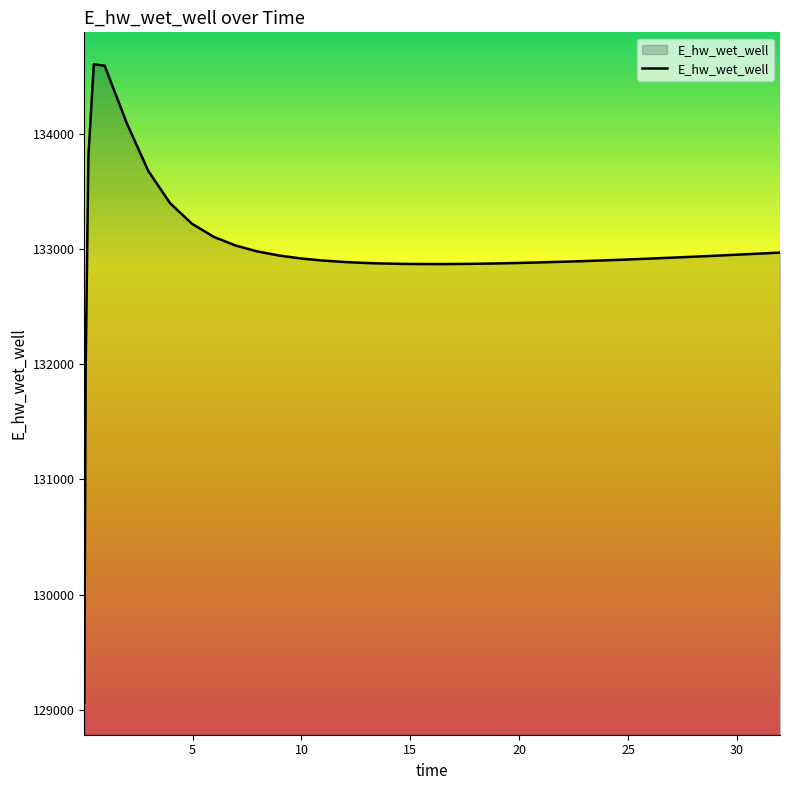

What is the greatest value displayed?

134602.5